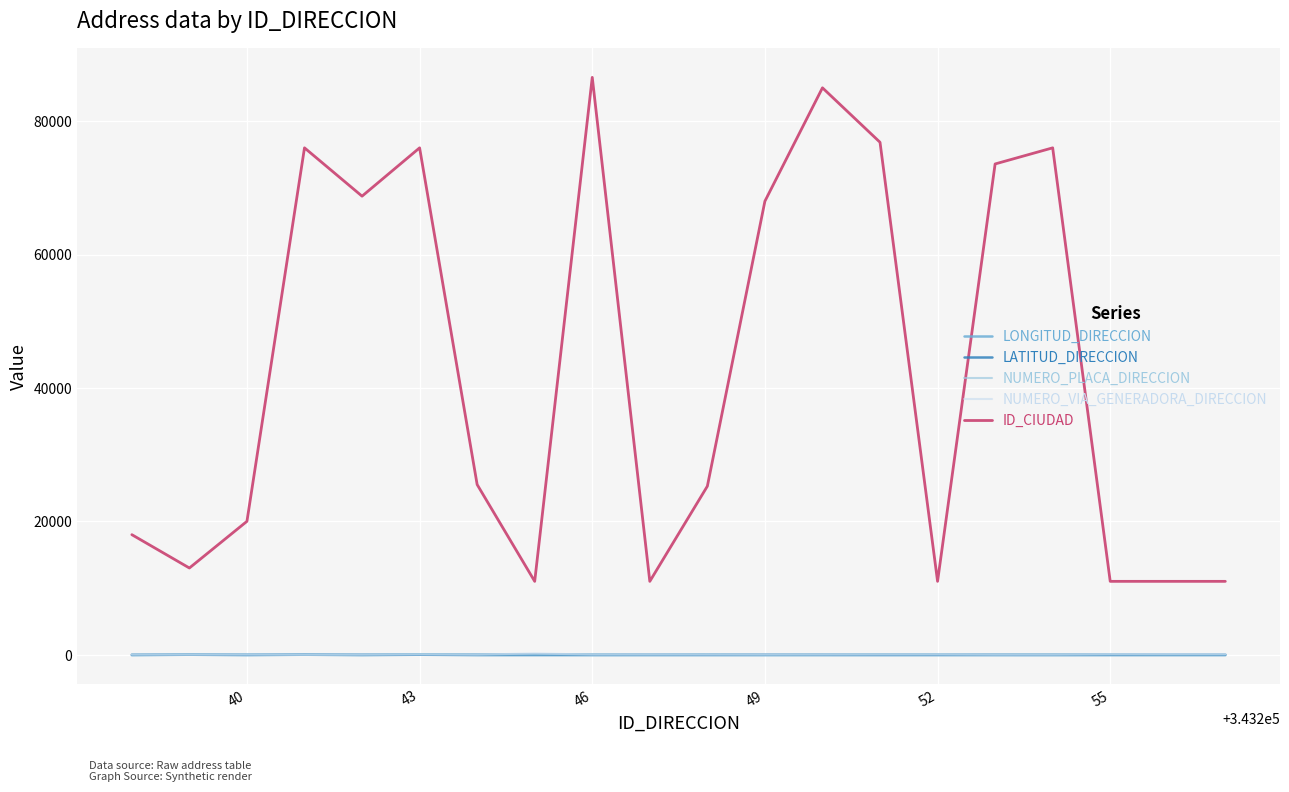

Which series has the widest spread of values?

ID_CIUDAD